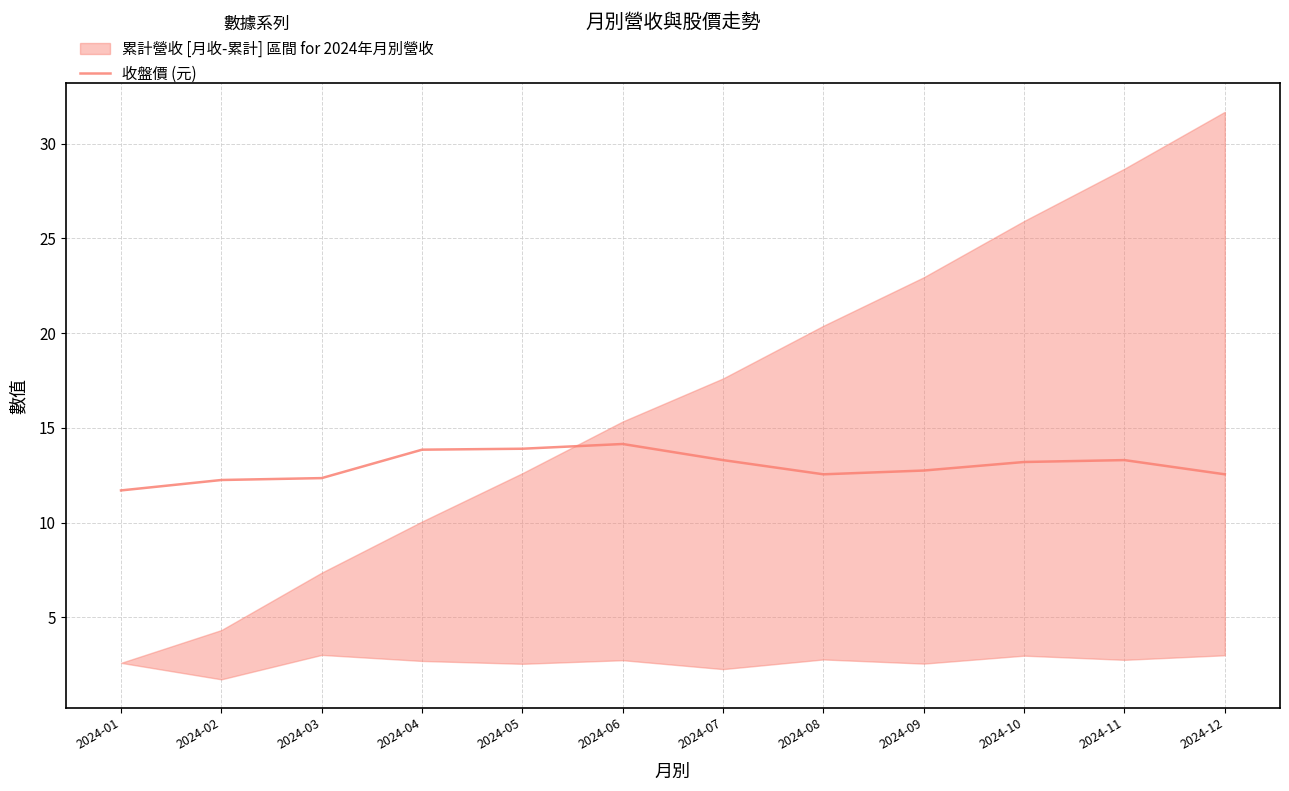

Which has a higher value, 2024-01 or 2024-12?

2024-12